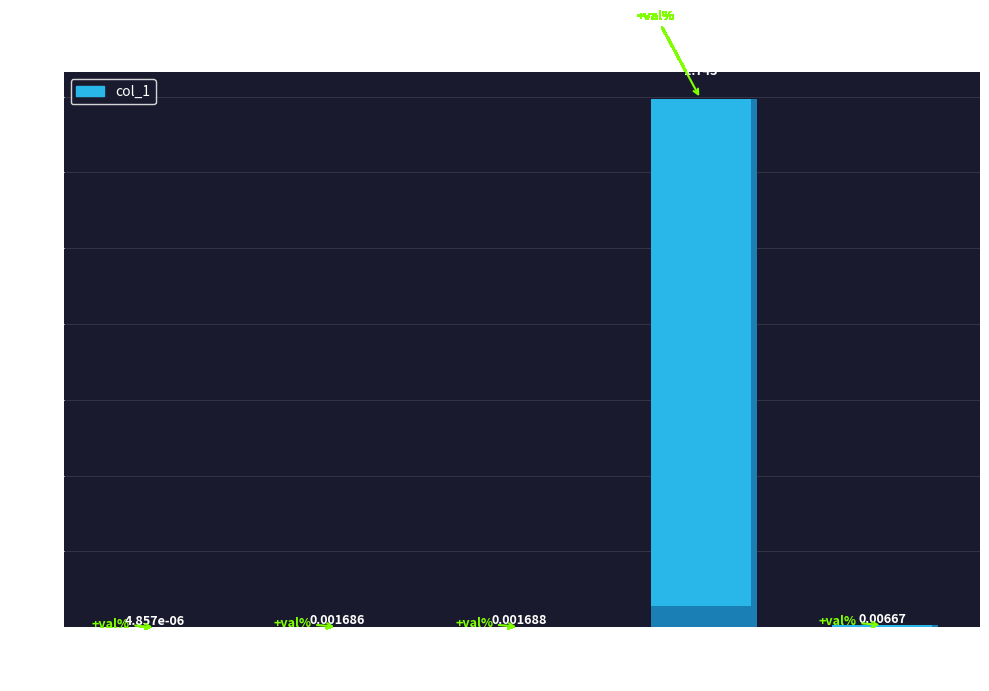

What is the average value?

0.4